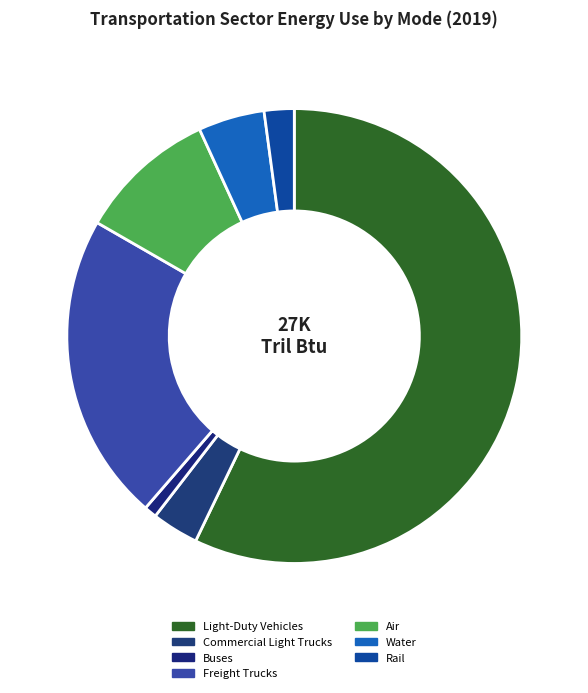

Which category has the biggest portion of the pie?

Light-Duty Vehicles